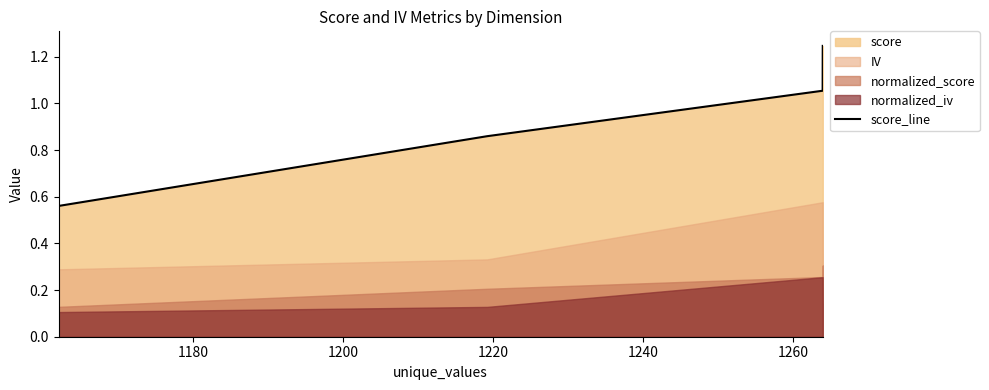

What is the minimum value shown in the chart?

0.6